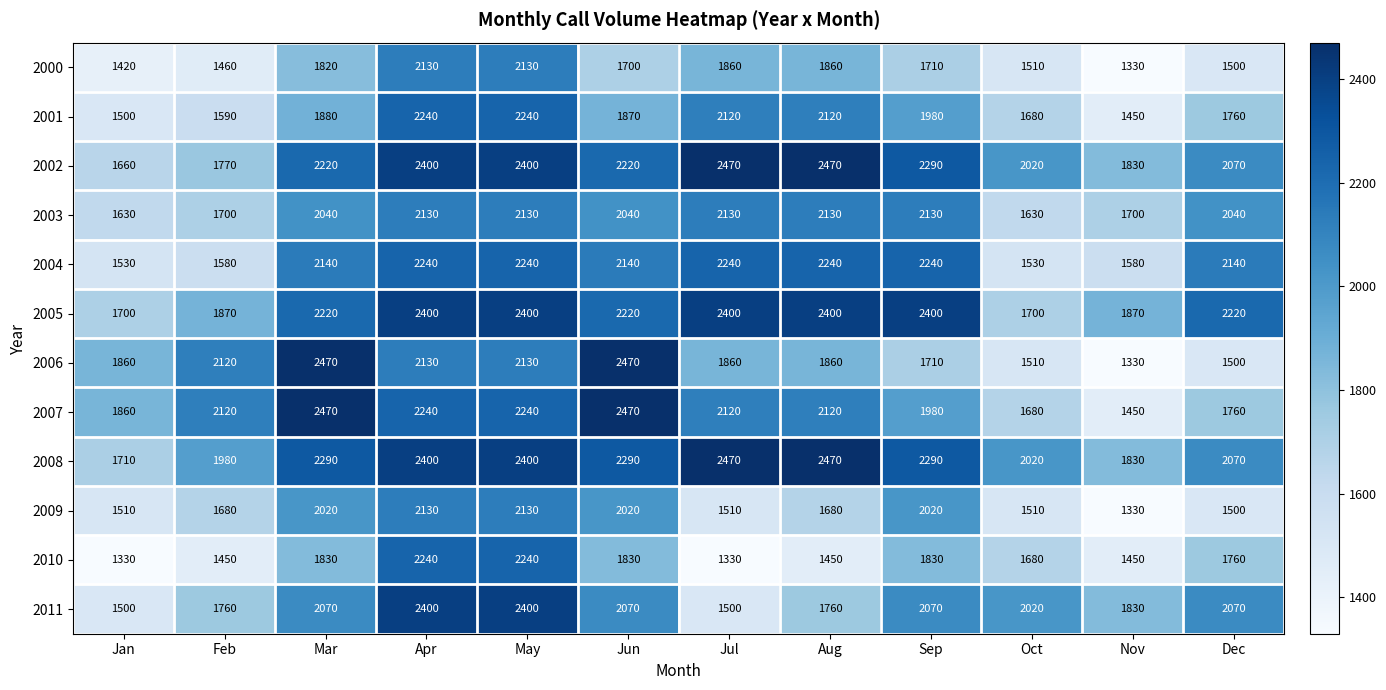

Which series has the largest range (max minus min)?

2006